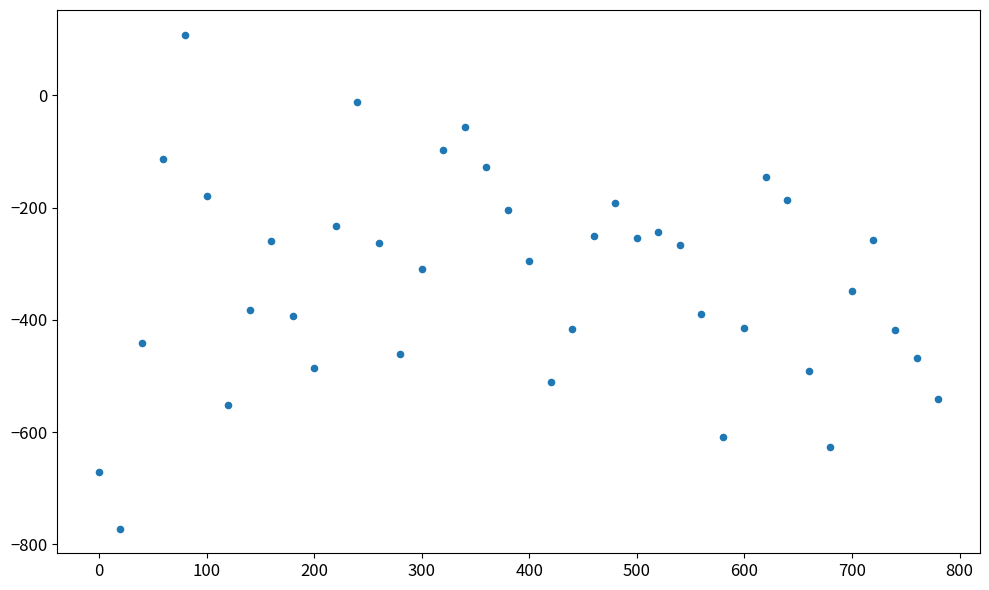

What is the range of X values (max minus min)?

780